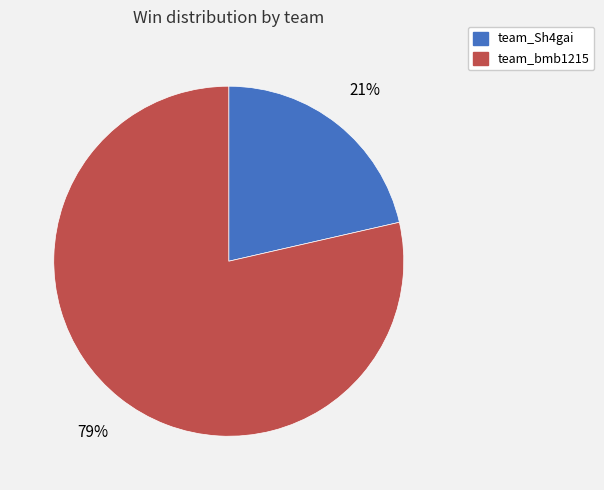

What is the smallest slice in the pie chart?

team_Sh4gai